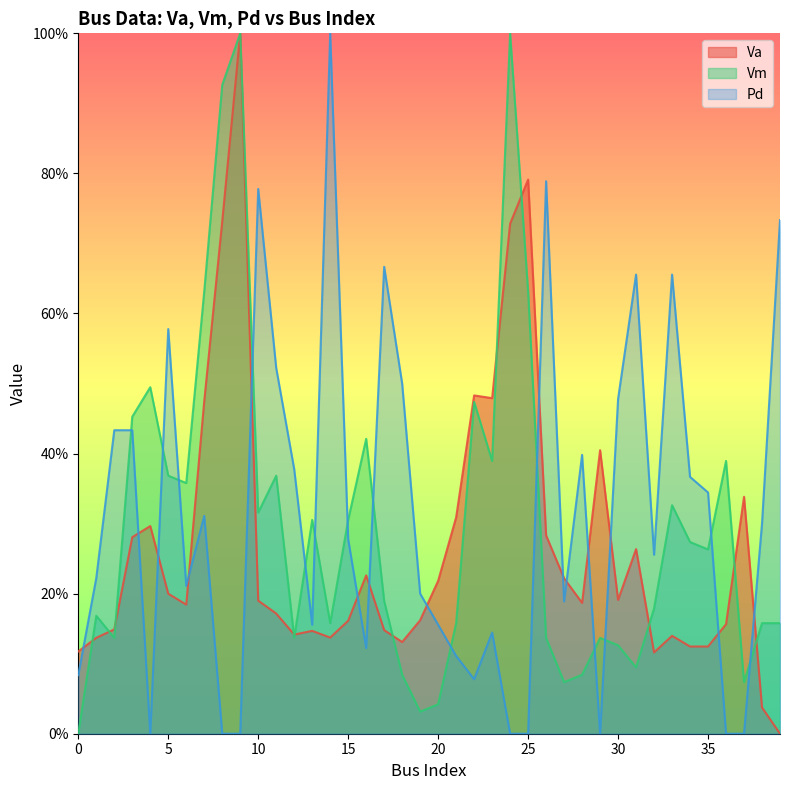

What are all the series names shown in the legend?

Va, Vm, Pd